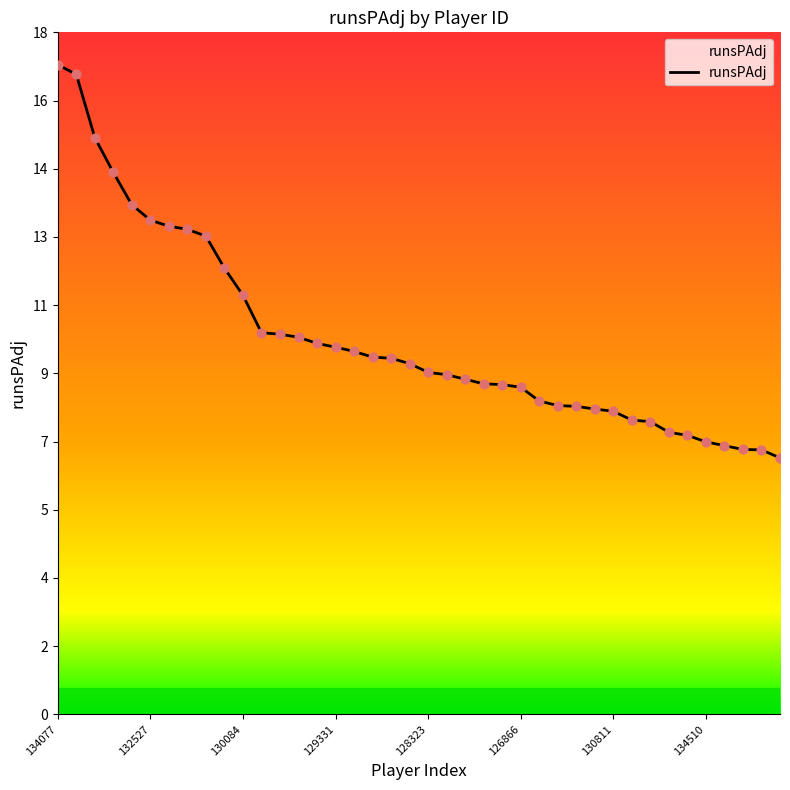

Does the chart have visible grid lines?

No